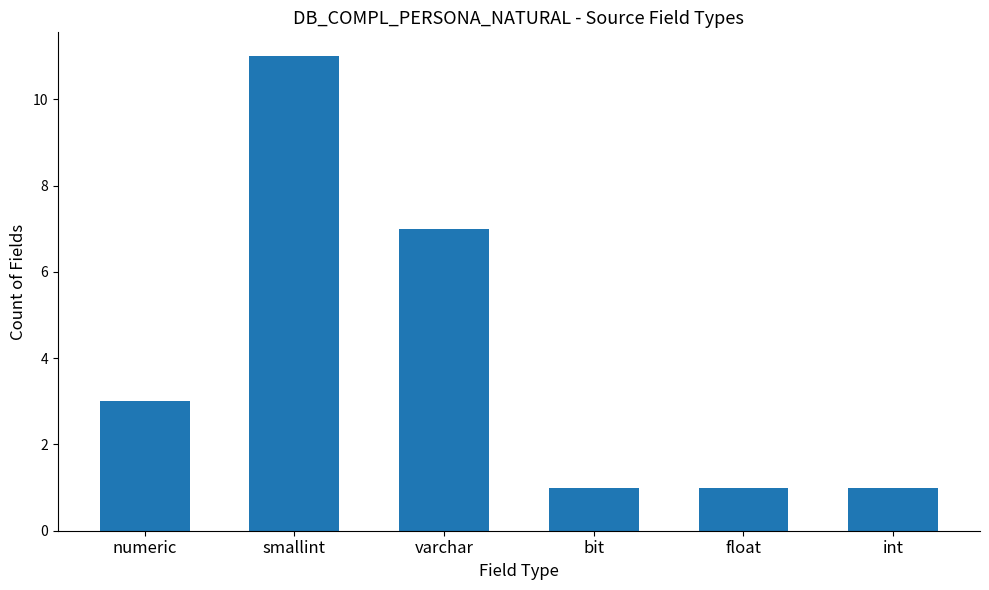

What is the value of the 4th bar from the left?

1